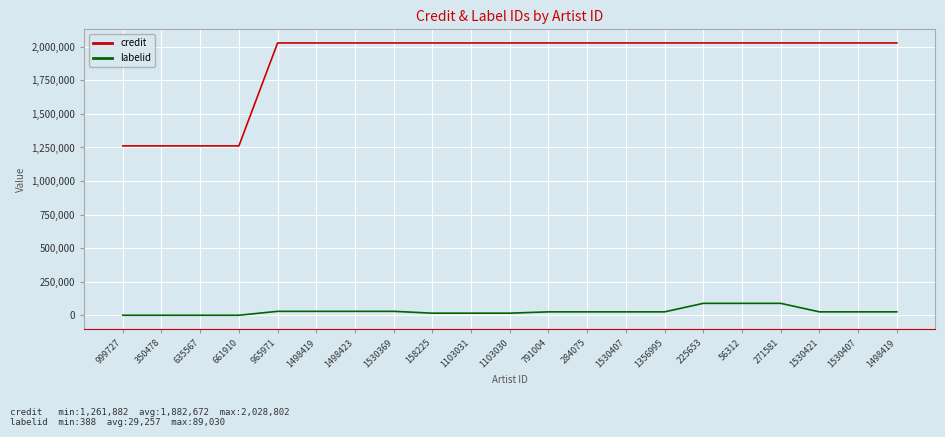

What are all the series names shown in the legend?

credit, labelid